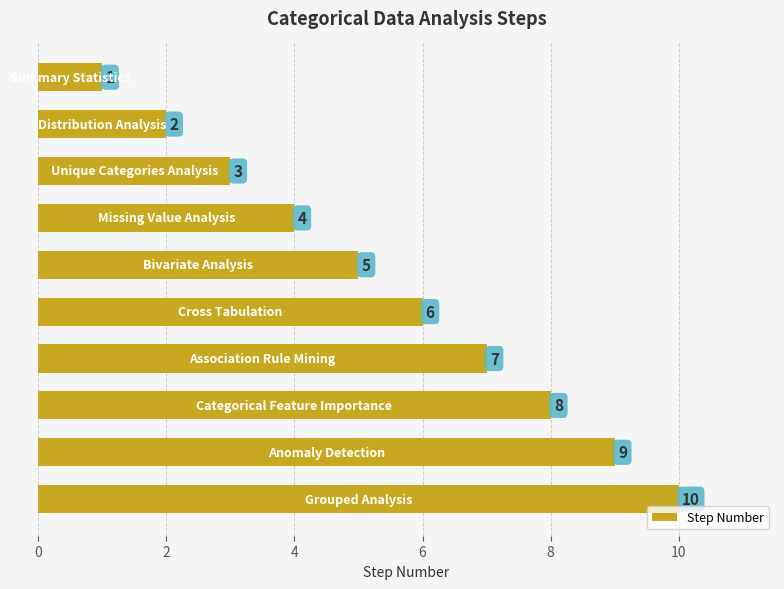

Count the values in the range 3 to 8.

6